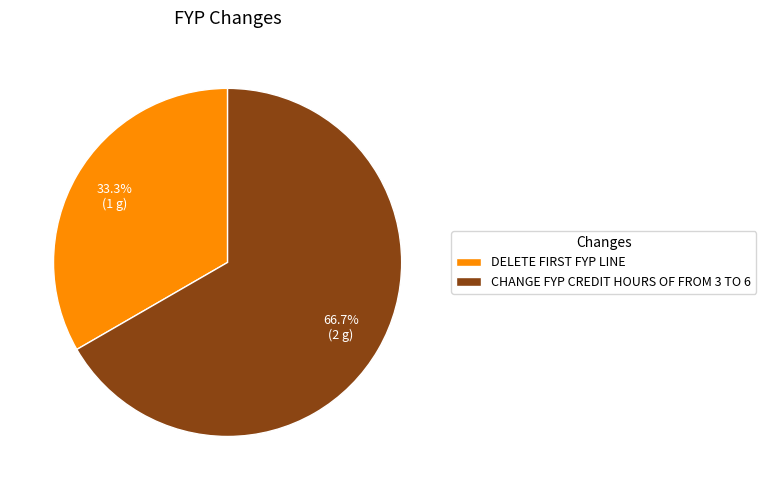

What is the smallest slice in the pie chart?

DELETE FIRST FYP LINE